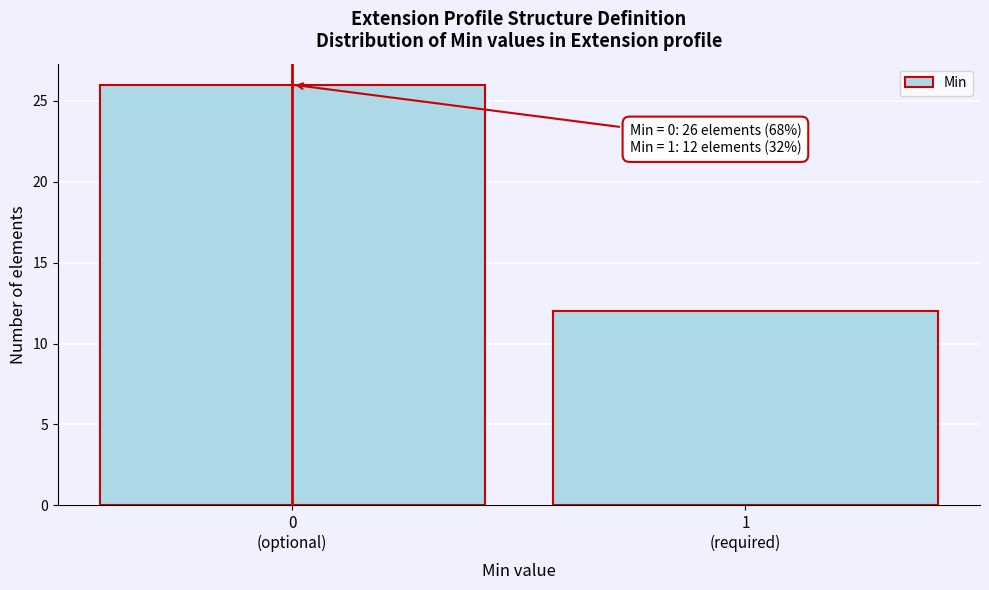

Reading right to left, extract all data points from this chart.

12	26